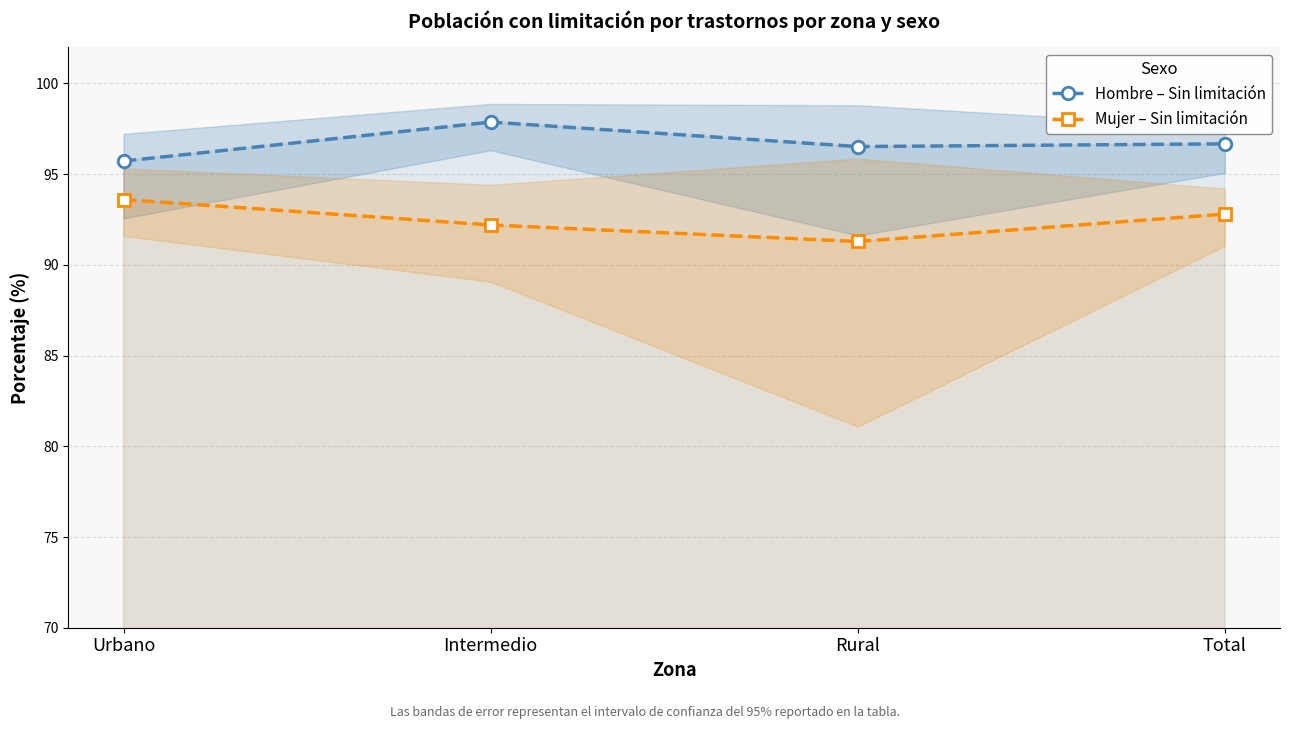

What is the sum of the Mujer – Sin limitación values at Intermedio and Rural?

183.5